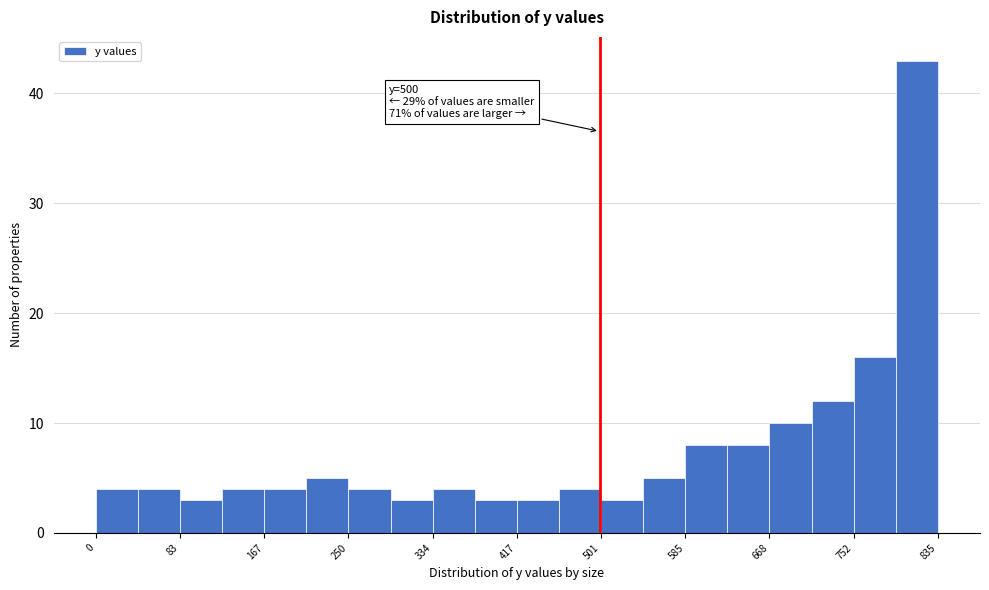

Which range on the x-axis has the tallest bar?

790 to 840